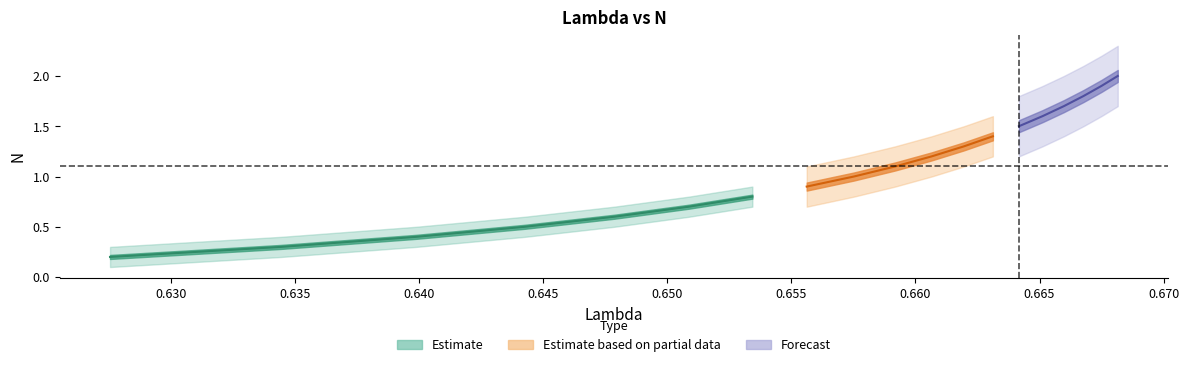

What is the sum of all values?

20.9